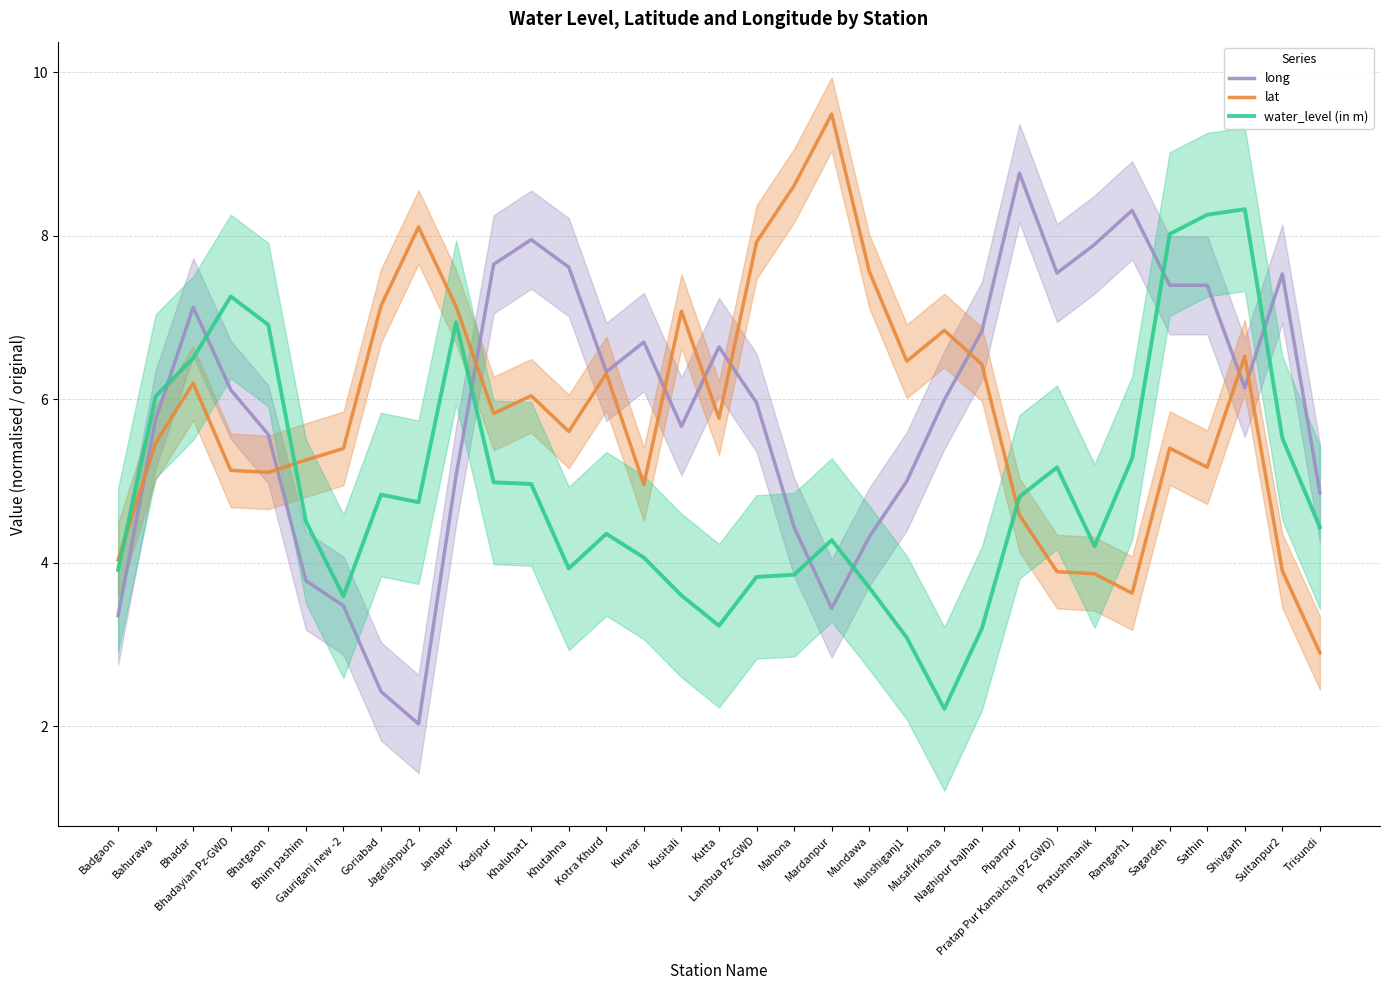

Reading left to right, transcribe all the data shown in this chart.

long: Badgaon=3.4	Bahurawa=5.8	Bhadar=7.1	Bhadayian Pz-GWD=6.1	Bhatgaon=5.6	Bhim pashim=3.8	Gauriganj new -2=3.5	Goriabad=2.4	Jagdishpur2=2.0	Janapur=5.1	Kadipur=7.7	Khaluhat1=8.0	Khutahna=7.6	Kotra Khurd=6.3	Kurwar=6.7	Kusitali=5.7	Kutta=6.6	Lambua Pz-GWD=6.0	Mahona=4.4	Mardanpur=3.4	Mundawa=4.3	Munshiganj1=5.0	Musafirkhana=6.0	Naghipur bajhan=6.8	Piparpur=8.8	Pratap Pur Kamaicha (PZ GWD)=7.5	Pratushmanik=7.9	Ramgarh1=8.3	Sagardeh=7.4	Sathin=7.4	Shivgarh=6.1	Sultanpur2=7.5	Trisundi=4.9
lat: Badgaon=4.0	Bahurawa=5.5	Bhadar=6.2	Bhadayian Pz-GWD=5.1	Bhatgaon=5.1	Bhim pashim=5.3	Gauriganj new -2=5.4	Goriabad=7.1	Jagdishpur2=8.1	Janapur=7.1	Kadipur=5.8	Khaluhat1=6.0	Khutahna=5.6	Kotra Khurd=6.3	Kurwar=5.0	Kusitali=7.1	Kutta=5.8	Lambua Pz-GWD=7.9	Mahona=8.6	Mardanpur=9.5	Mundawa=7.6	Munshiganj1=6.5	Musafirkhana=6.8	Naghipur bajhan=6.4	Piparpur=4.6	Pratap Pur Kamaicha (PZ GWD)=3.9	Pratushmanik=3.9	Ramgarh1=3.6	Sagardeh=5.4	Sathin=5.2	Shivgarh=6.5	Sultanpur2=3.9	Trisundi=2.9
water_level (in m): Badgaon=3.9	Bahurawa=6.0	Bhadar=6.5	Bhadayian Pz-GWD=7.3	Bhatgaon=6.9	Bhim pashim=4.5	Gauriganj new -2=3.6	Goriabad=4.8	Jagdishpur2=4.7	Janapur=6.9	Kadipur=5.0	Khaluhat1=5.0	Khutahna=3.9	Kotra Khurd=4.4	Kurwar=4.1	Kusitali=3.6	Kutta=3.2	Lambua Pz-GWD=3.8	Mahona=3.9	Mardanpur=4.3	Mundawa=3.7	Munshiganj1=3.1	Musafirkhana=2.2	Naghipur bajhan=3.2	Piparpur=4.8	Pratap Pur Kamaicha (PZ GWD)=5.2	Pratushmanik=4.2	Ramgarh1=5.3	Sagardeh=8.0	Sathin=8.3	Shivgarh=8.3	Sultanpur2=5.5	Trisundi=4.4